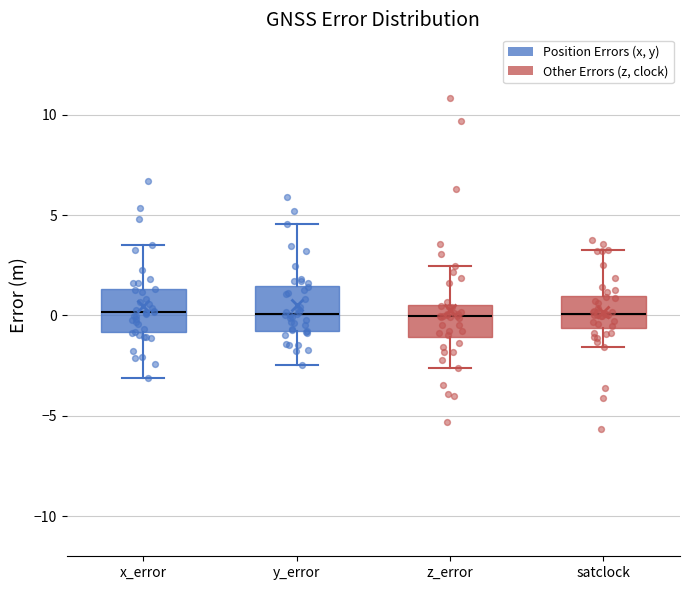

Where does the median line of the box for satclock sit on the y-axis? The values are not printed on the chart, so give them approximately, as read against the axis.

0.0